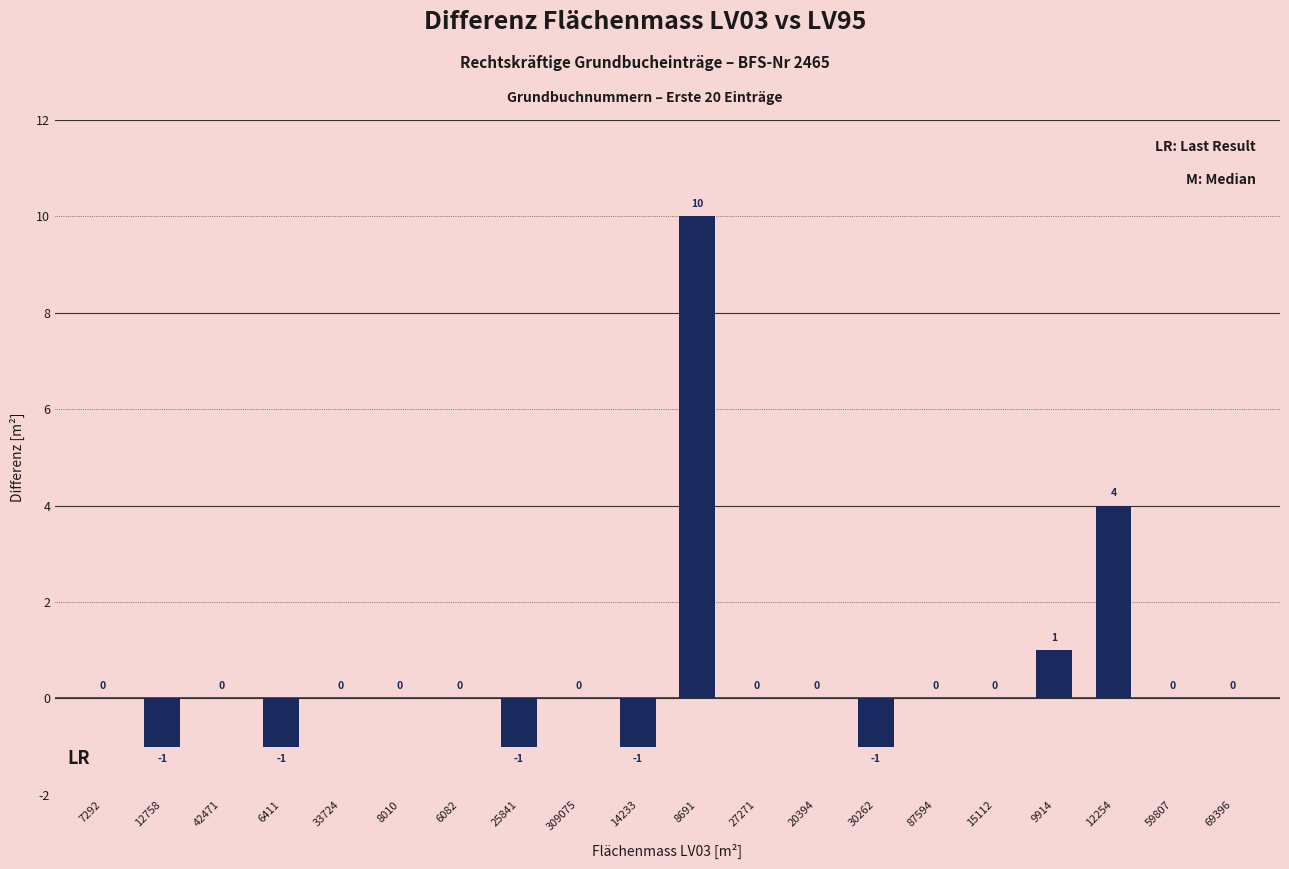

How many distinct data groups are displayed?

1